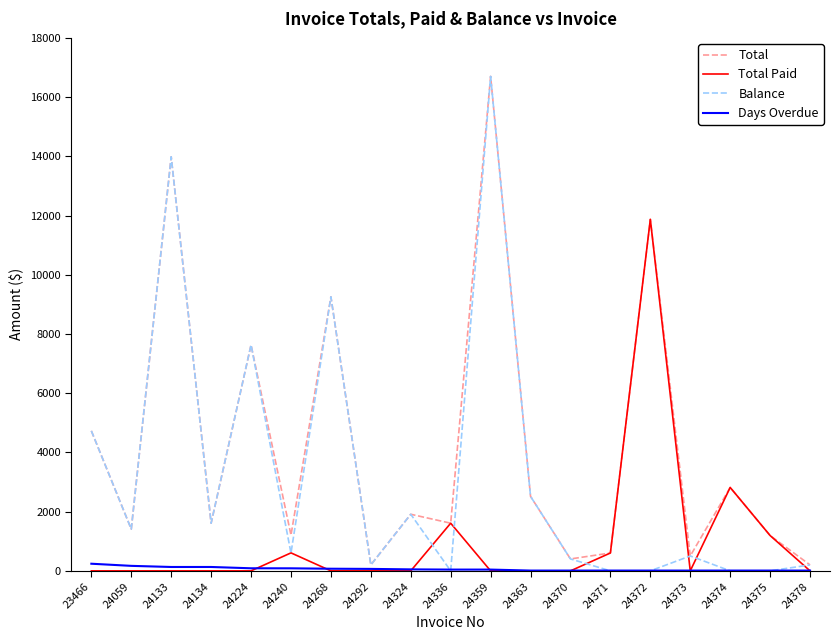

What is the total value across all series at 24133?

28098.7